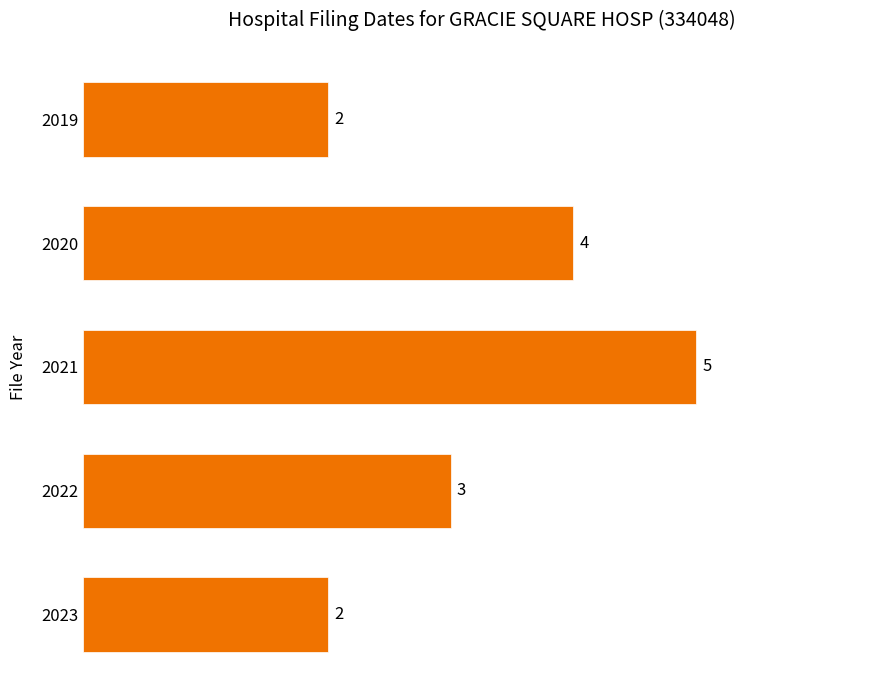

The value at 2022 is 3. True or false?

True